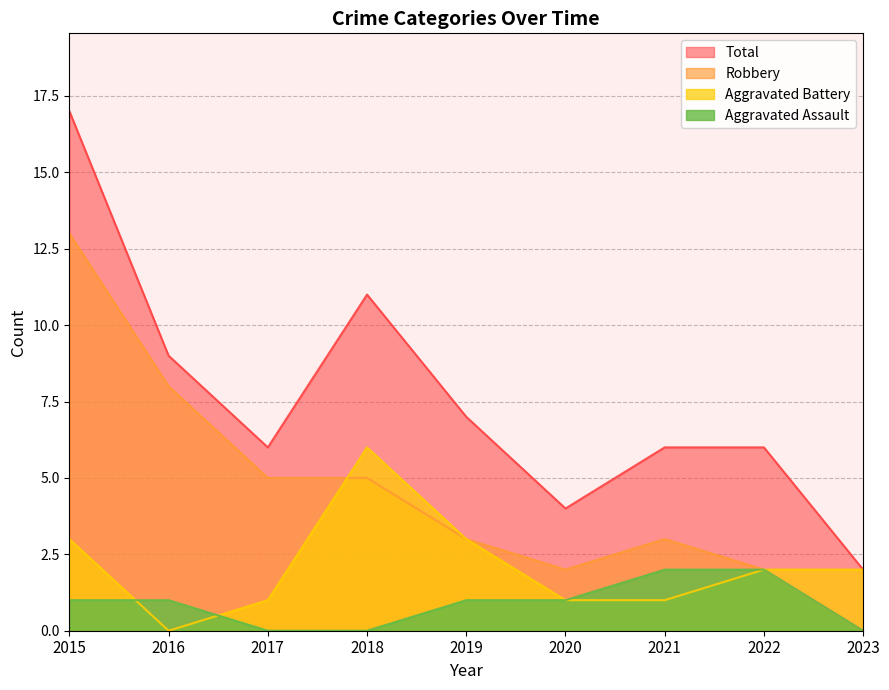

Where is the first local minimum for Total?

2017